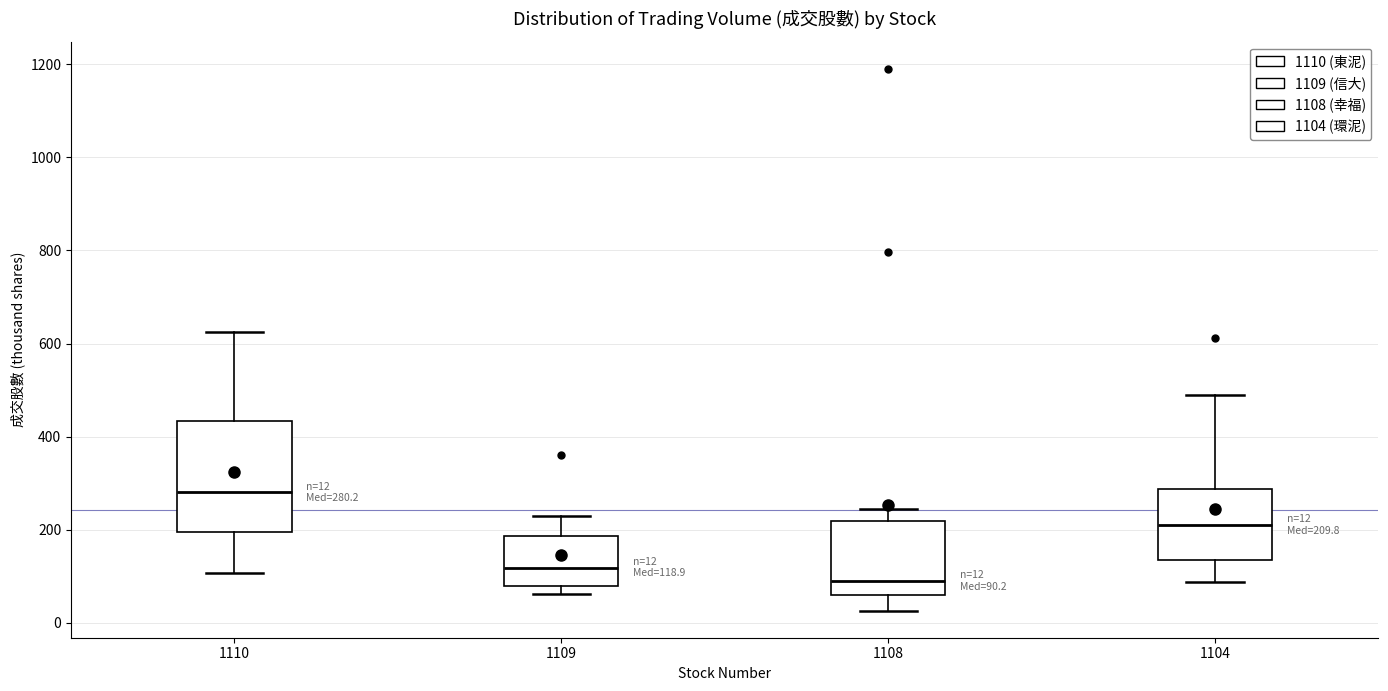

Which box is the tallest, from its lower edge to its upper edge?

1110